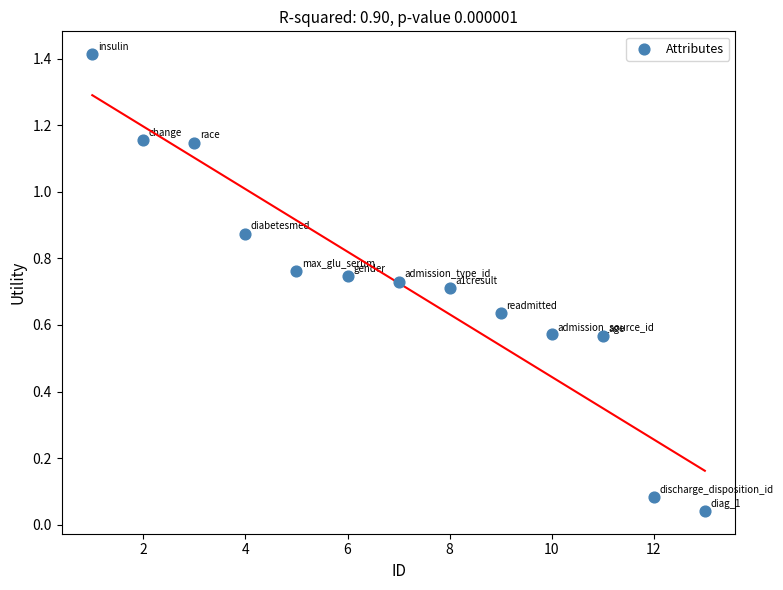

What is the range of X values (max minus min)?

12.0